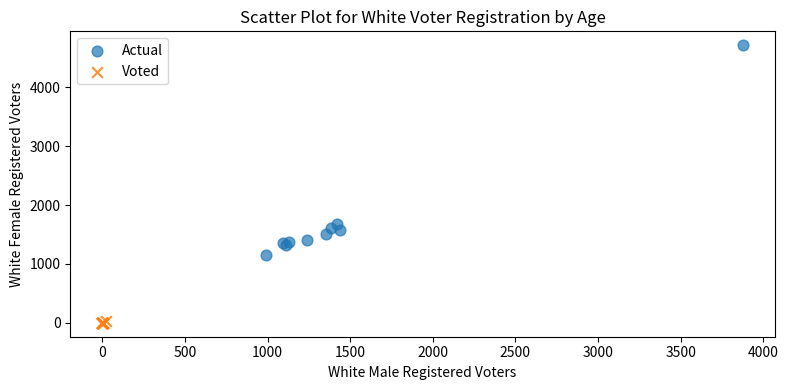

Which series contains the lowest Y value?

Voted